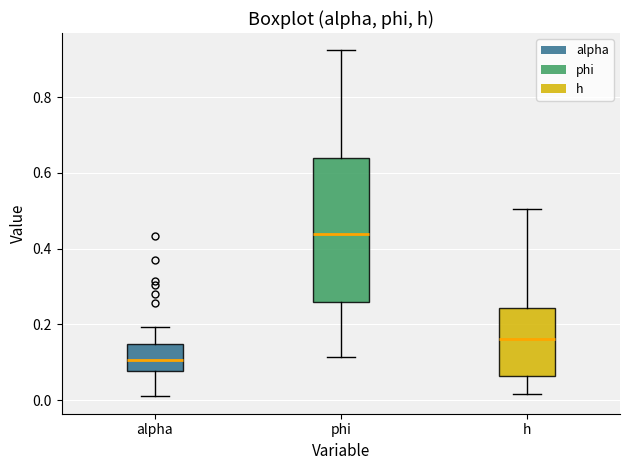

Reading left to right, read every box against the y-axis: the position of its median line, the range the box covers, and the ends of its whiskers. The values are not printed on the chart, so give them approximately, as read against the axis.

alpha: median 0.10, box 0.08 to 0.14, whiskers 0.02 to 0.20
phi: median 0.44, box 0.26 to 0.64, whiskers 0.12 to 0.92
h: median 0.16, box 0.06 to 0.24, whiskers 0.02 to 0.50